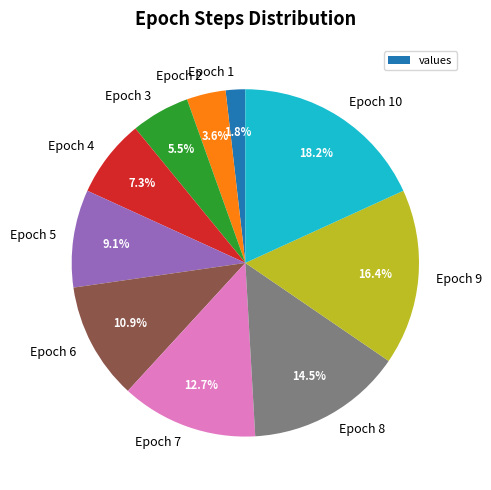

To the nearest percent, what is the combined percentage of Epoch 6 and Epoch 8?

25%